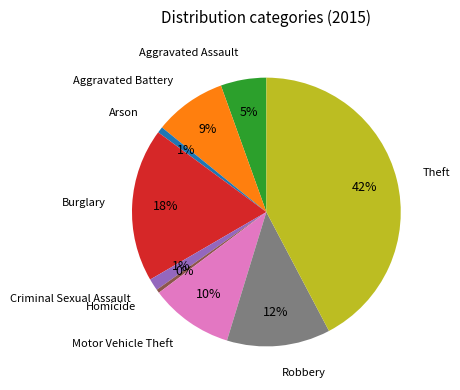

Does any single category account for the majority?

No